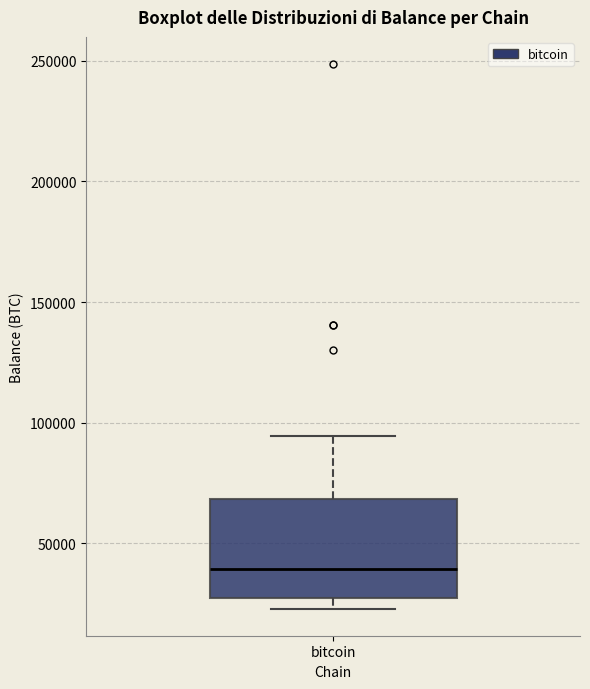

Transcribe this box plot: give where the median line is, the range the box spans, and where the two whiskers end, as read against the y-axis. The values are not printed on the chart, so give them approximately, as read against the axis.

median 40000, box 30000 to 70000, whiskers 25000 to 95000